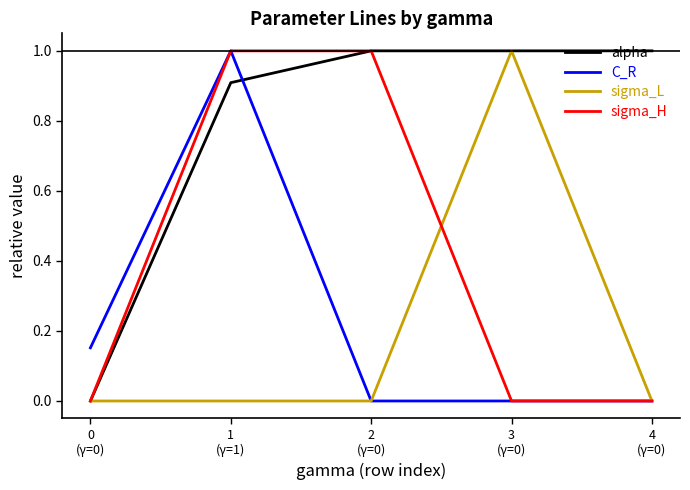

In C_R, how many points are higher than both neighbors (excluding endpoints)?

1